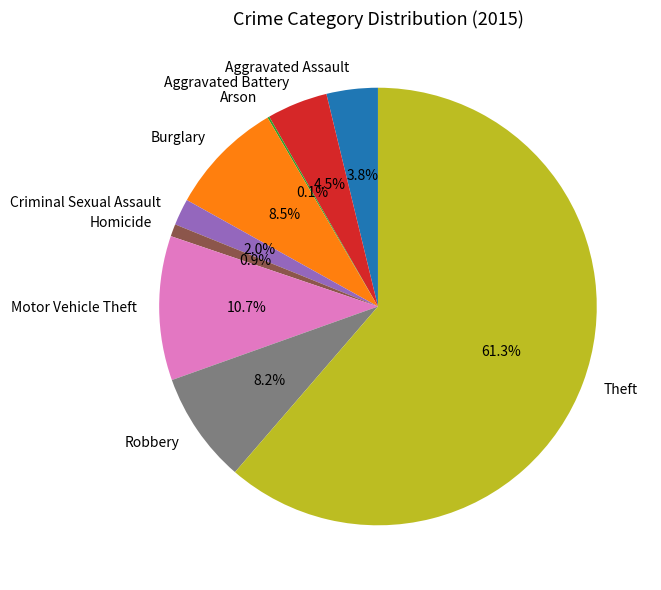

Which has a higher value, Burglary or Motor Vehicle Theft?

Motor Vehicle Theft